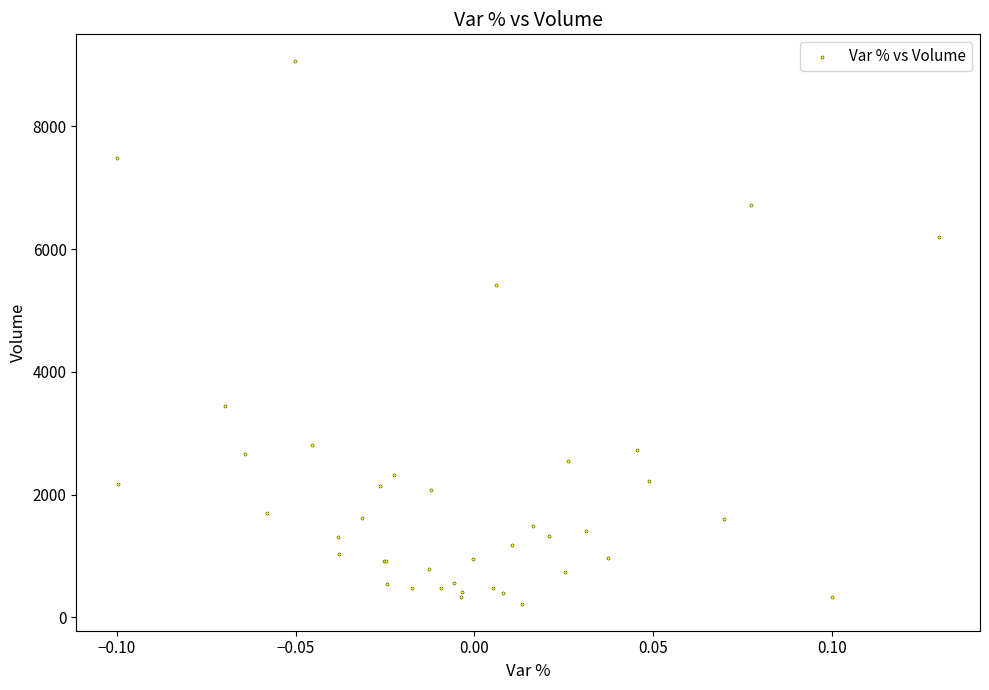

What Y value in the scatter plot is closest to 4641?

5416